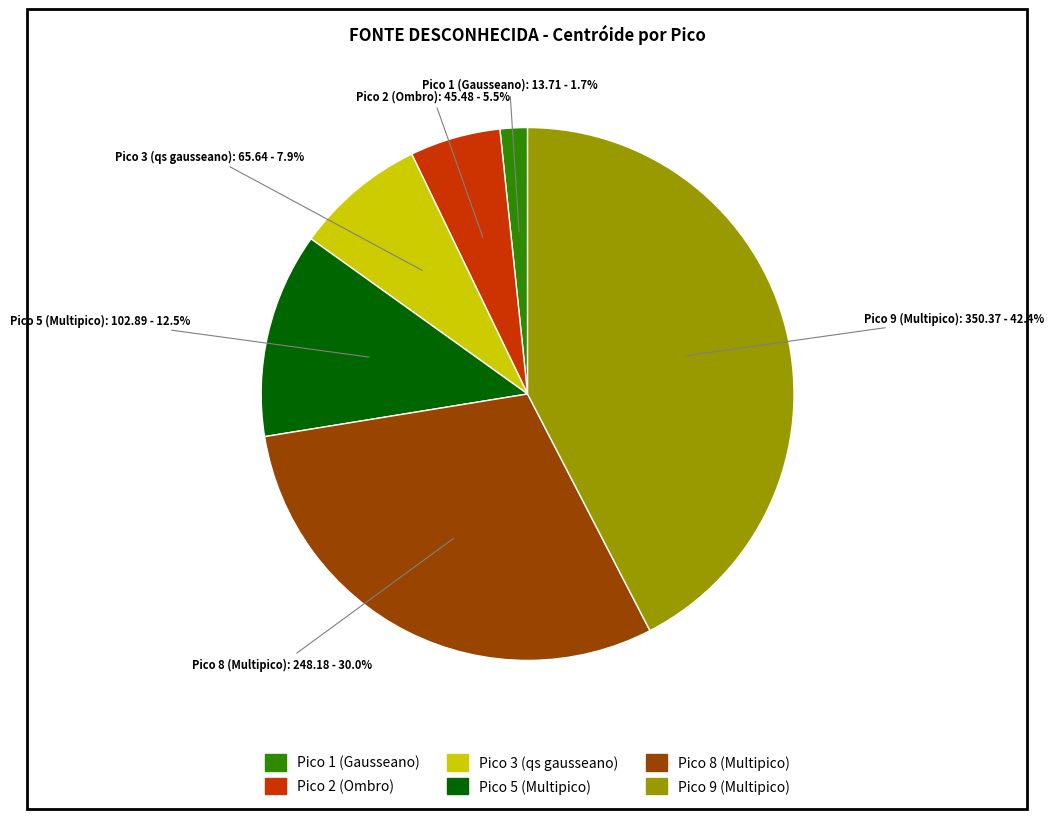

Between Pico 3 (qs gausseano) and Pico 2 (Ombro), which is larger?

Pico 3 (qs gausseano)